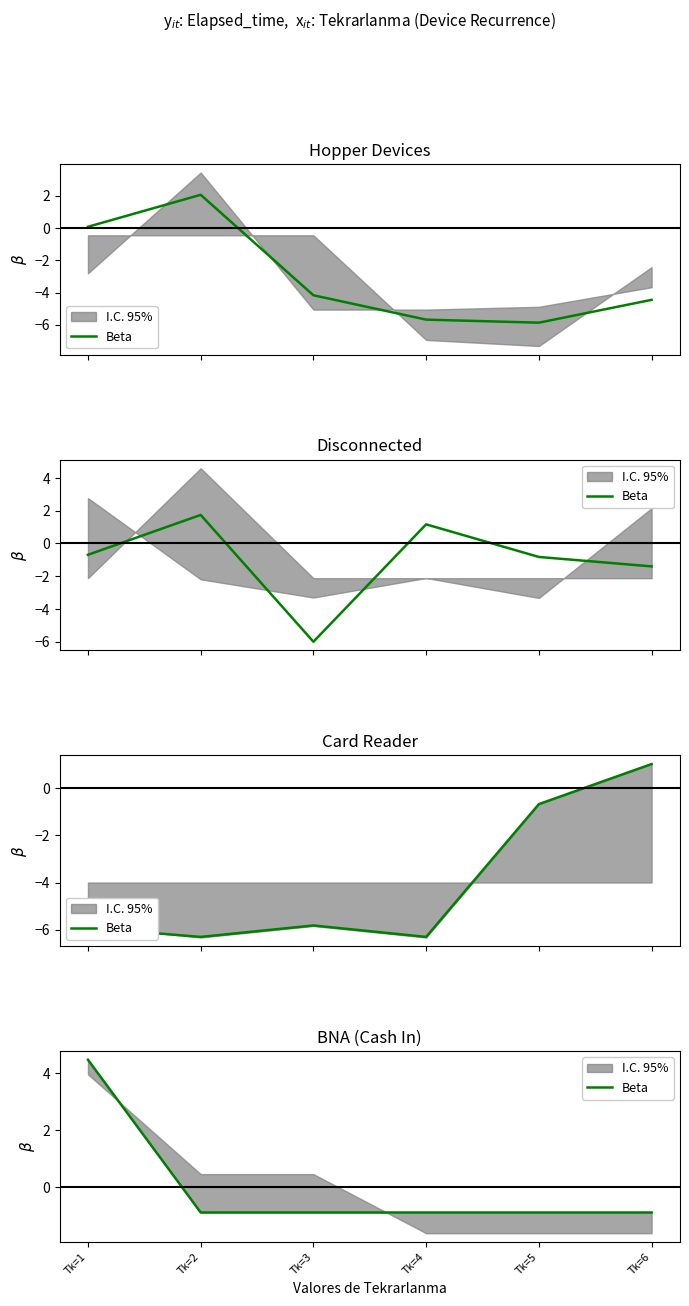

What is the value of the 1st point from the left?

4.5